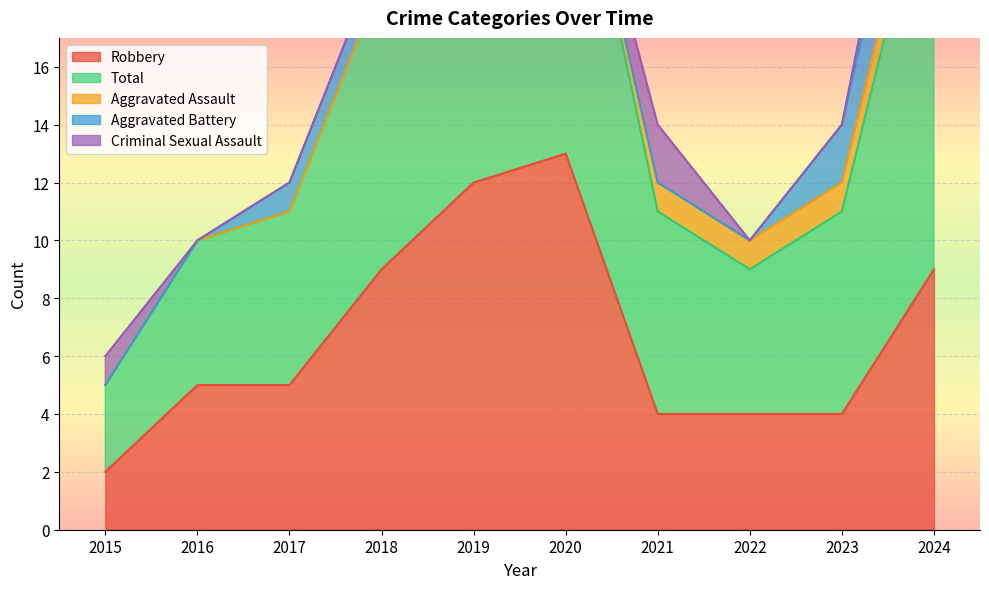

True or false: Aggravated Battery and Criminal Sexual Assault intersect in this chart.

False